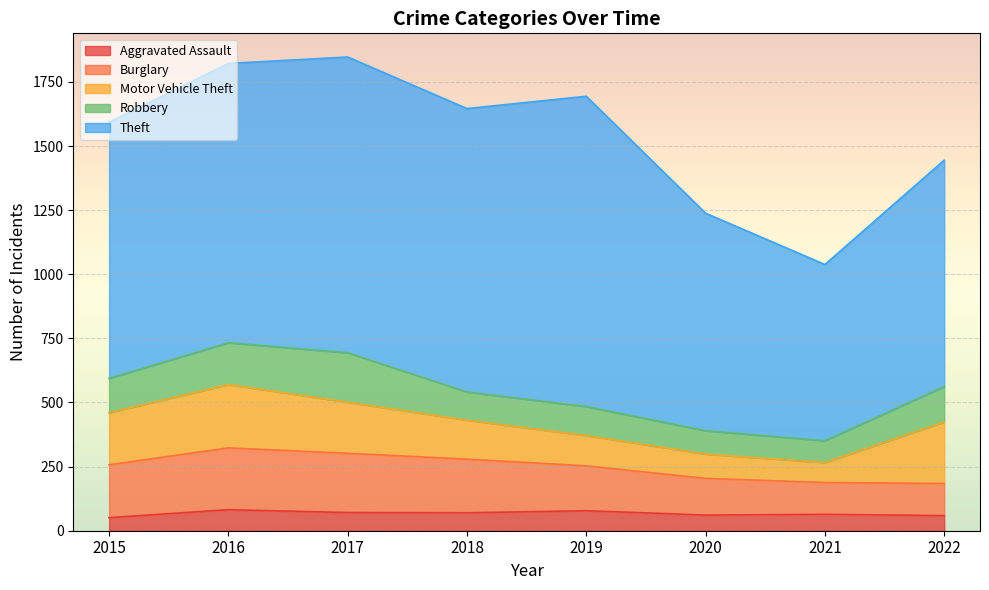

True or false: Robbery and Aggravated Assault cross at least once.

False